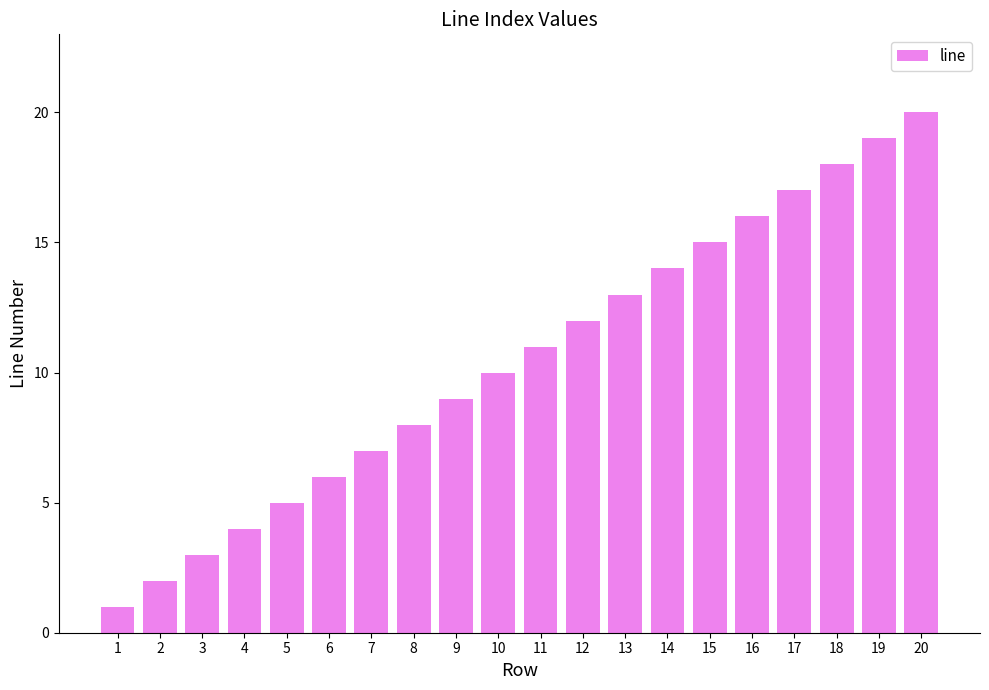

List the labels in order of value, largest first.

20, 19, 18, 17, 16, 15, 14, 13, 12, 11, 10, 9, 8, 7, 6, 5, 4, 3, 2, 1